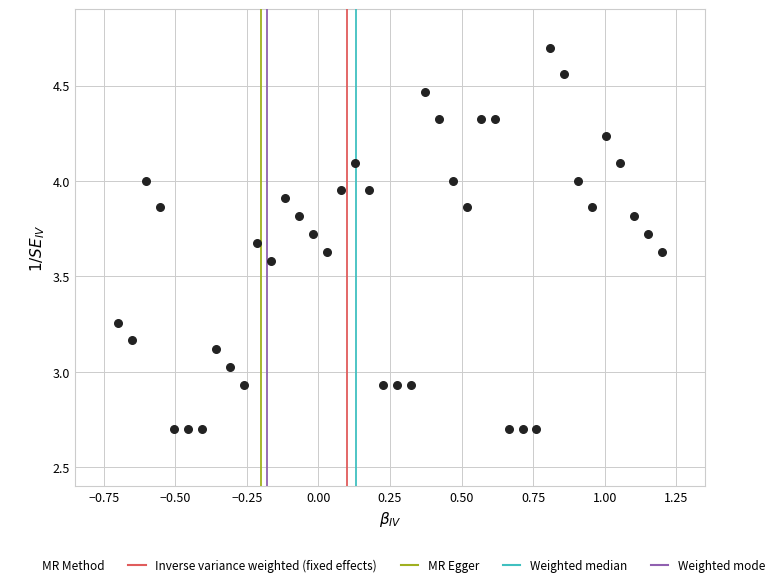

What is the range of Y values (max minus min)?

2.0